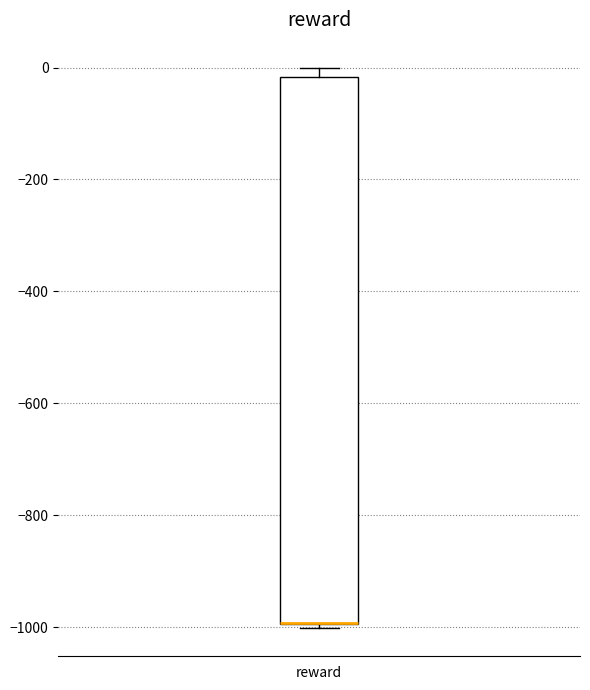

Transcribe this box plot: give where the median line is, the range the box spans, and where the two whiskers end, as read against the y-axis. The values are not printed on the chart, so give them approximately, as read against the axis.

median -1000 (drawn on the box's lower edge), box -1000 to -20, whiskers -1000 (just below the box's lower edge) to 0